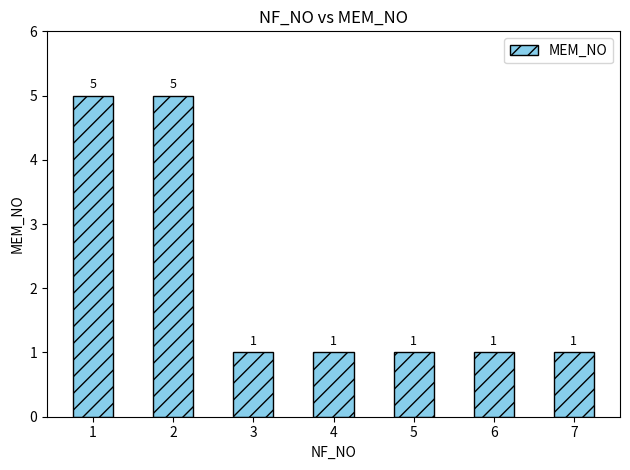

Approximately how many times larger is the value at 4 compared to 5?

1.0